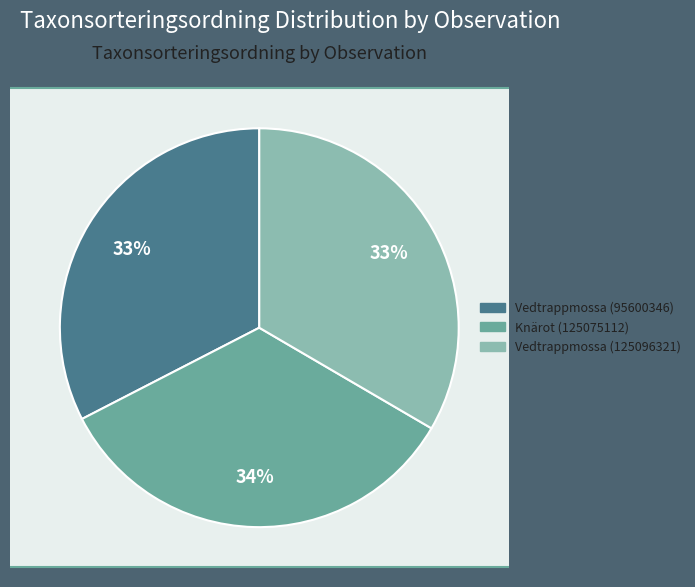

Which category has the biggest portion of the pie?

Knärot (125075112)